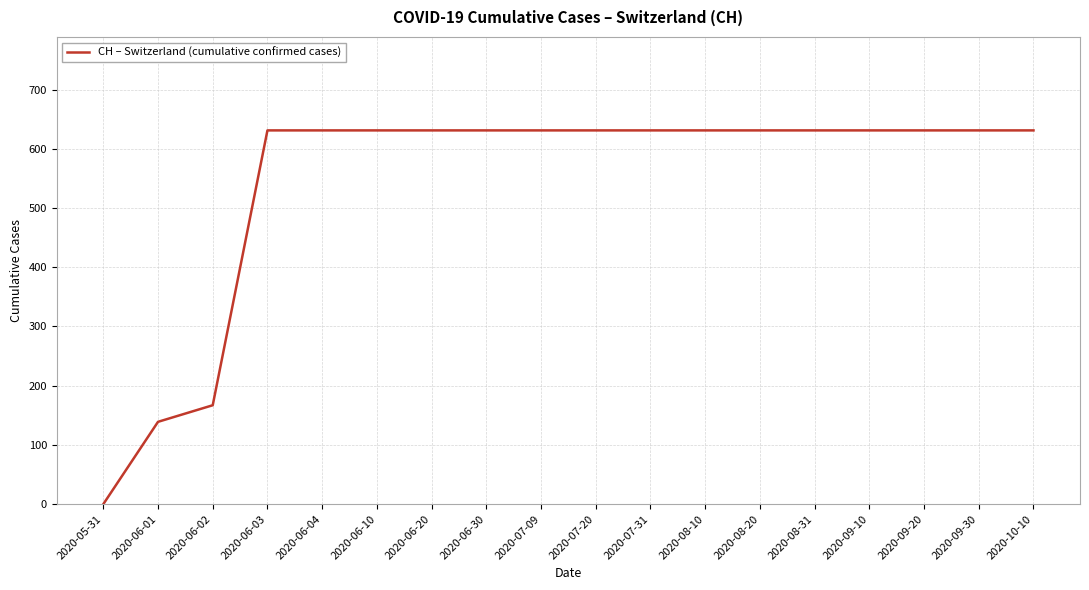

Reading left to right, transcribe all the data shown in this chart.

0	139	167	631	631	631	631	631	631	631	631	631	631	631	631	631	631	631